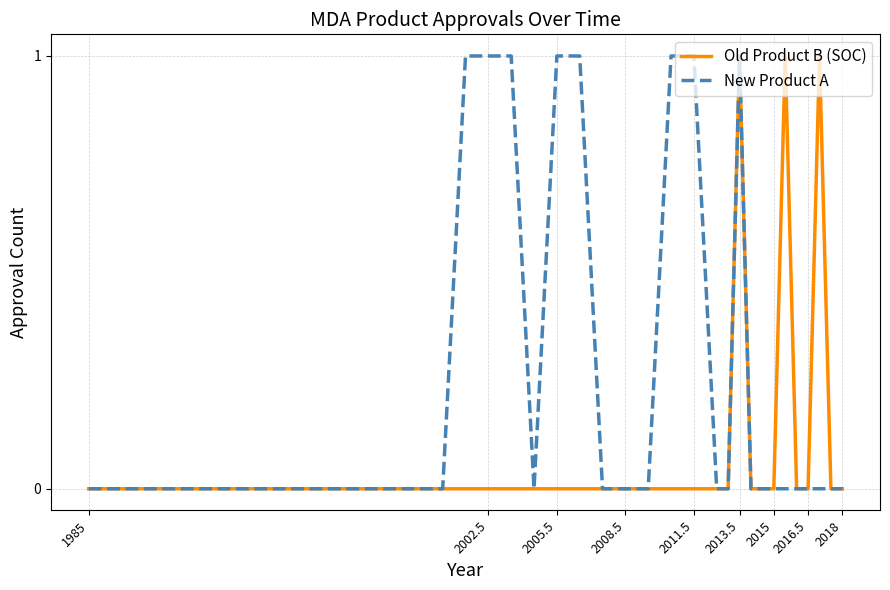

Which series has the largest total across all categories?

New Product A